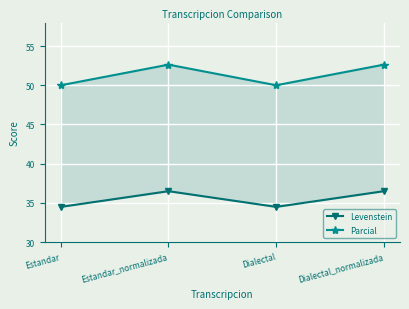

At how many categories does at least one series exceed 41?

4